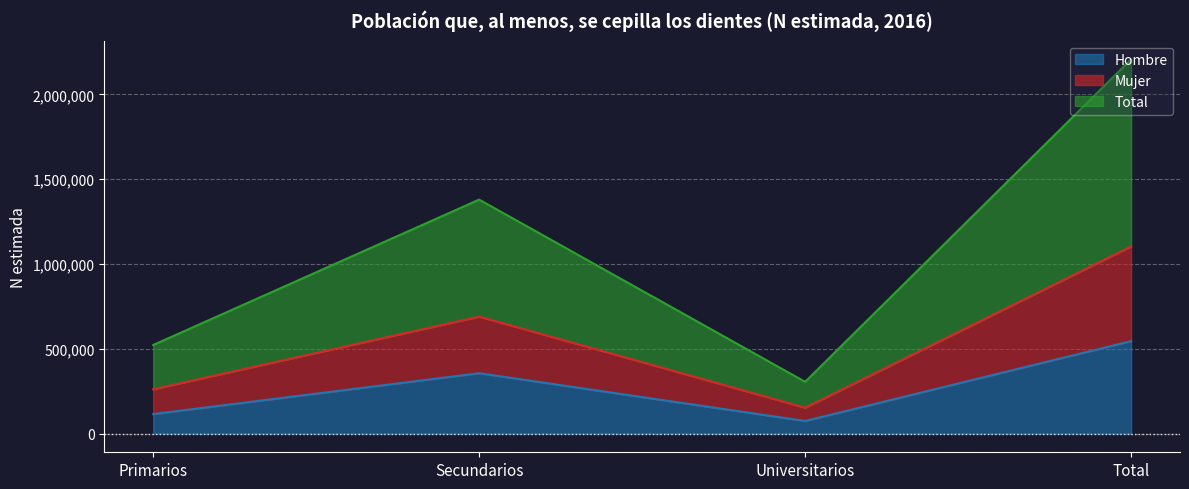

What are all the series names shown in the legend?

Hombre, Mujer, Total